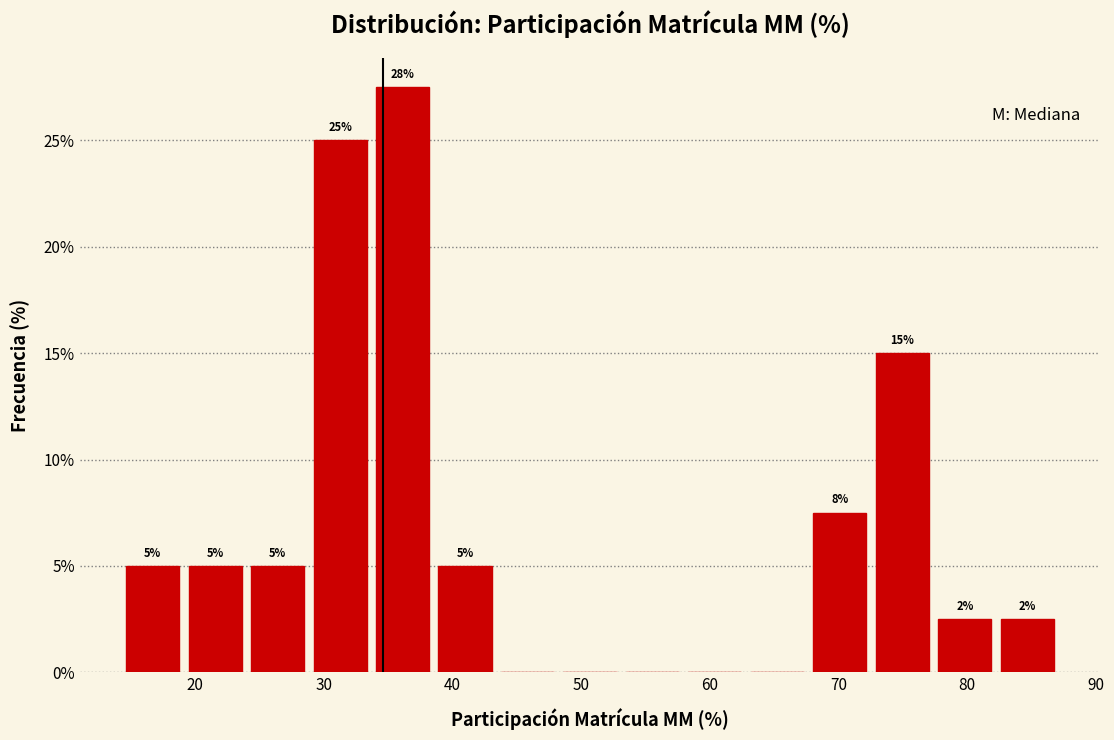

Over which range of the x-axis is the bar tallest?

34 to 39